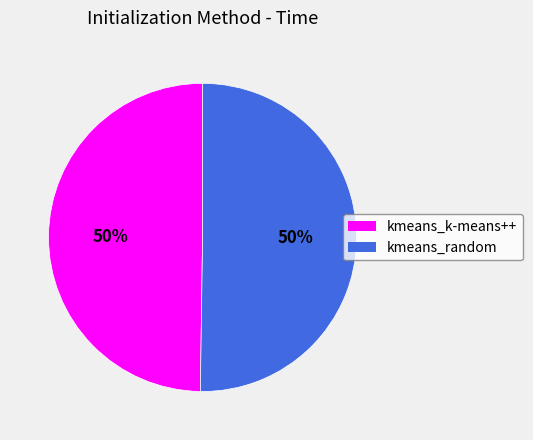

What percentage is the kmeans_k-means++ slice, to the nearest percent?

50%